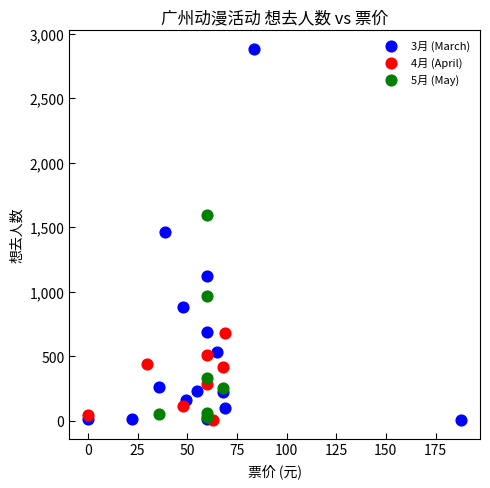

Which series reaches the maximum Y coordinate?

3月 (March)